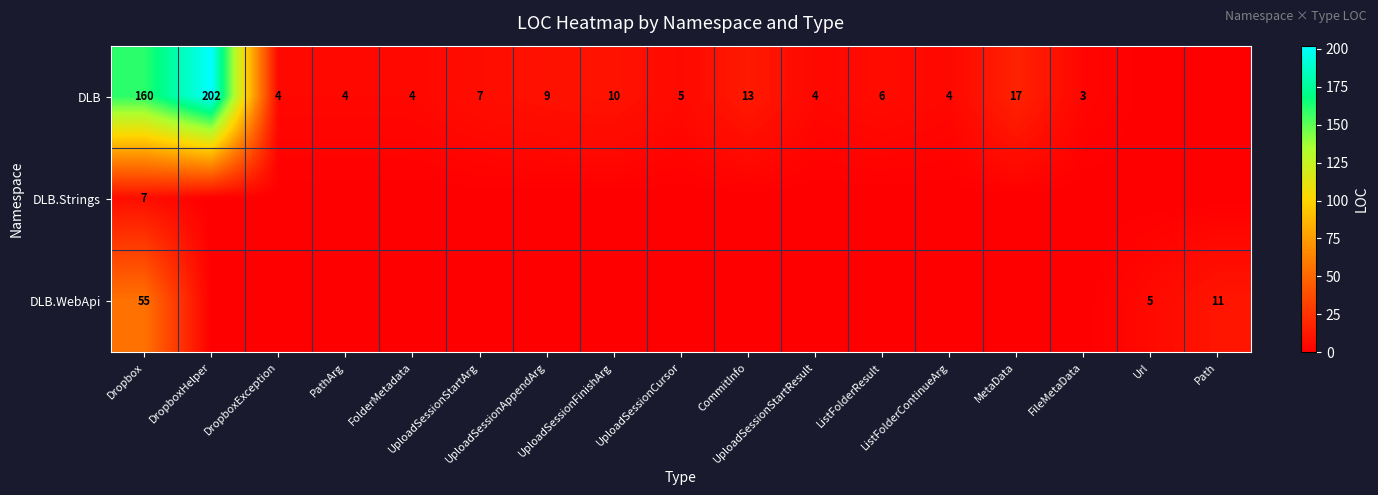

Between DropboxException and Dropbox, which is larger?

Dropbox